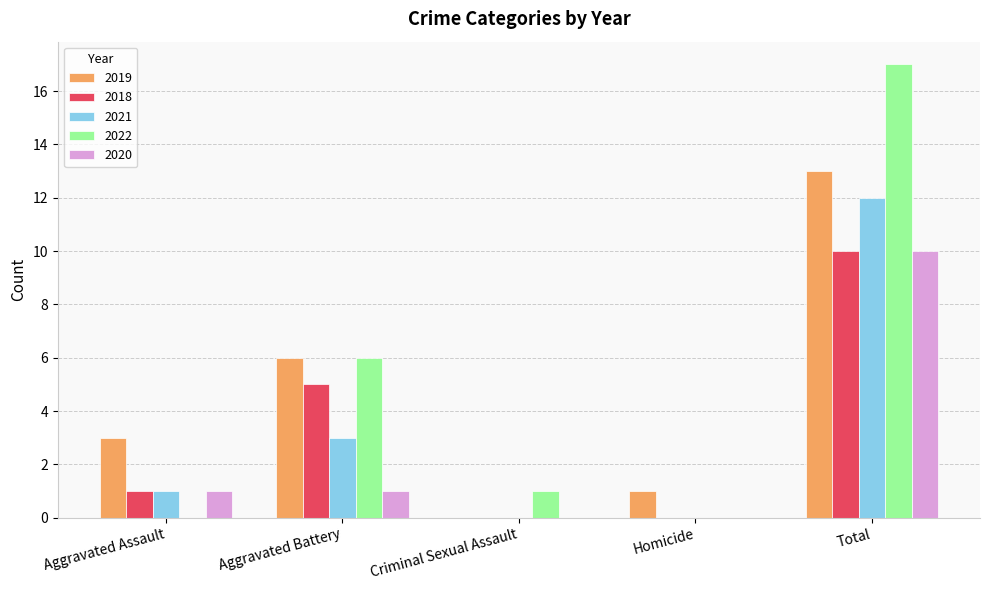

What is the sum of all 2020 values?

12